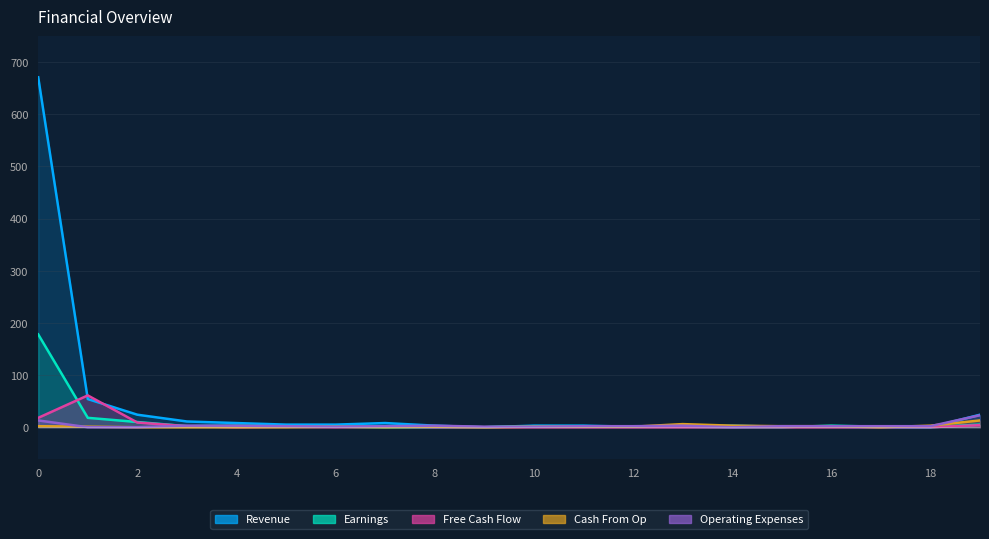

What is the average value of the Revenue series?

41